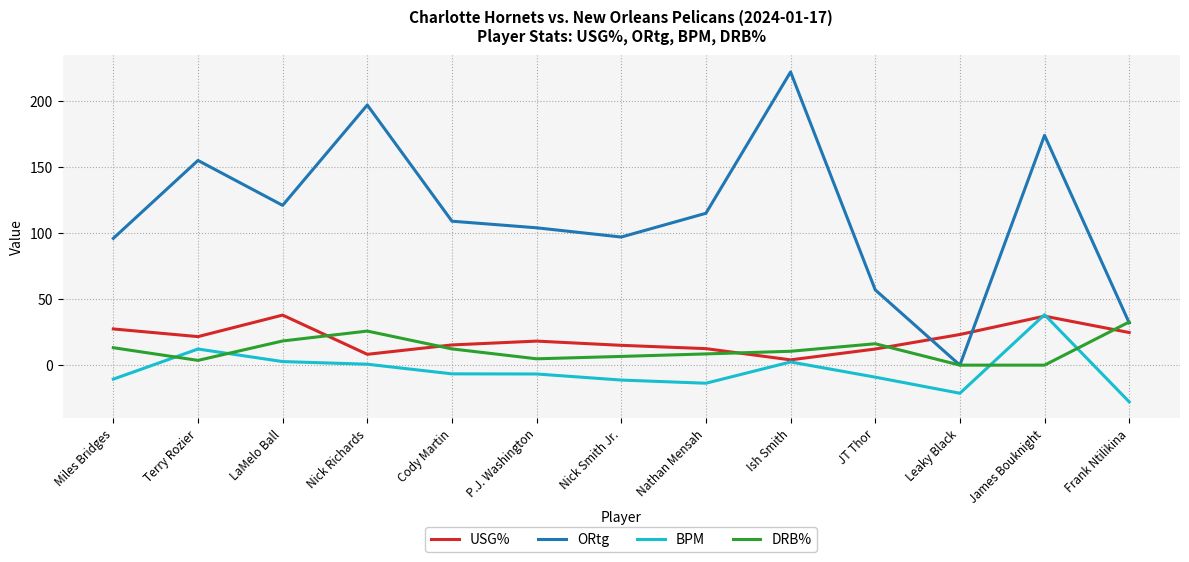

True or false: BPM has more than 0 points higher than both neighbors.

True